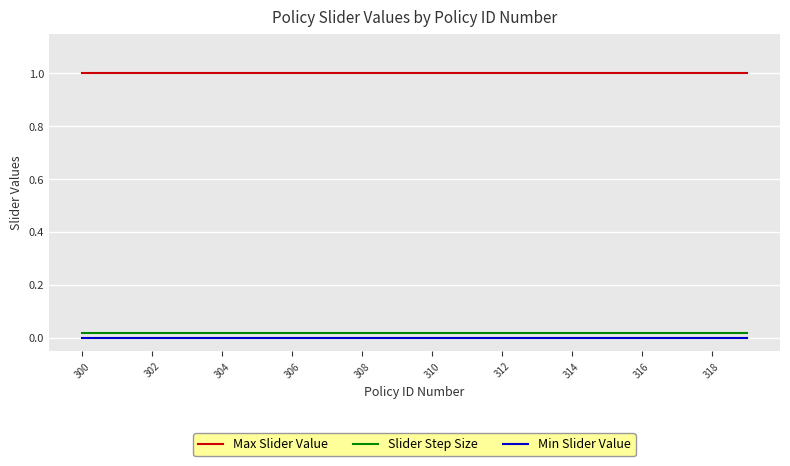

True or false: Min Slider Value and Max Slider Value cross at least once.

False